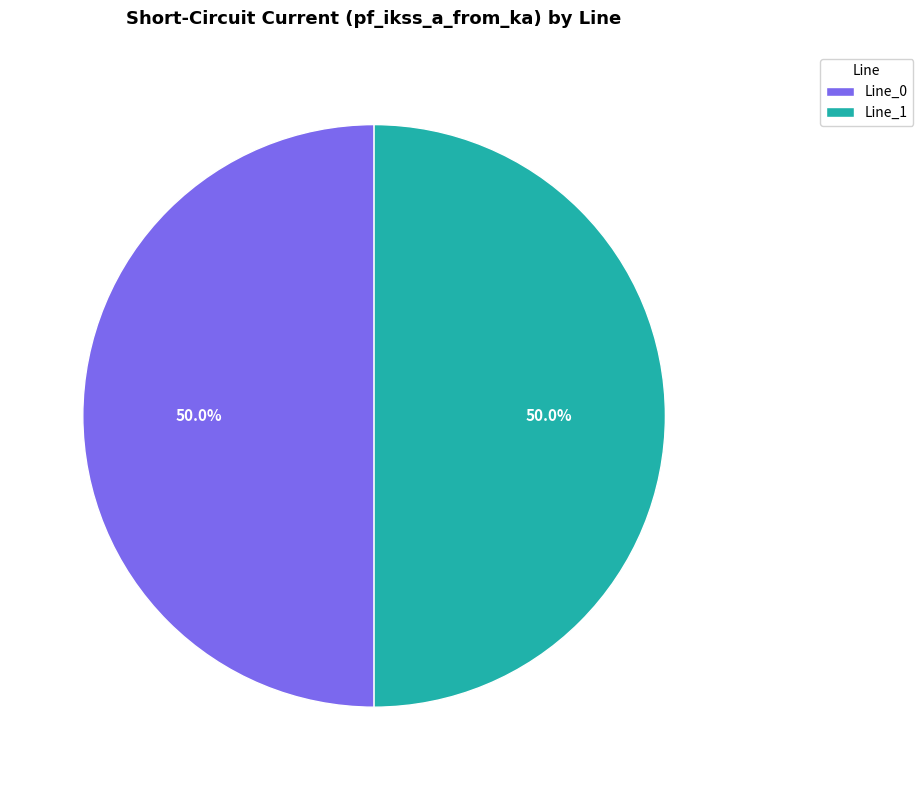

Is it true that Line_0 is 59% of the pie?

False